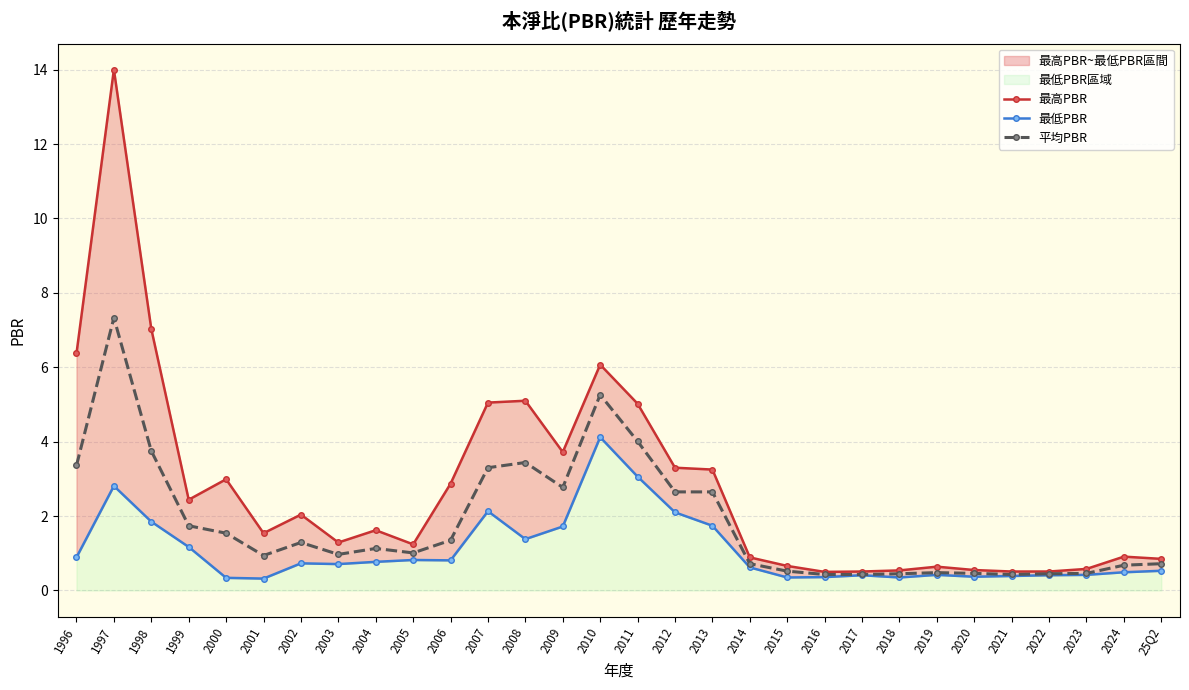

Count the number of data series in this chart.

3